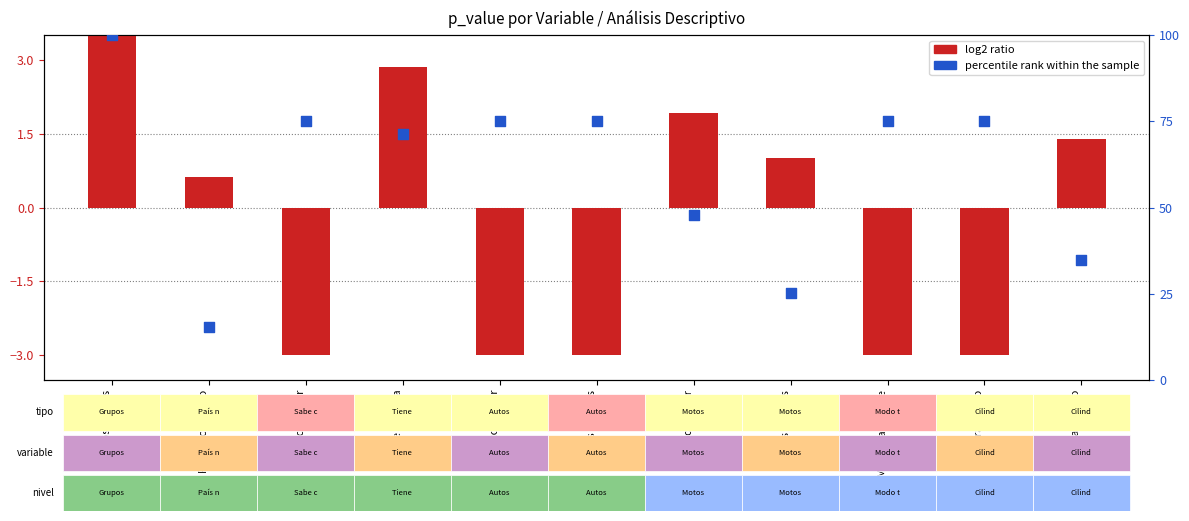

What is the total value across all series at Modo transporte?

72.0